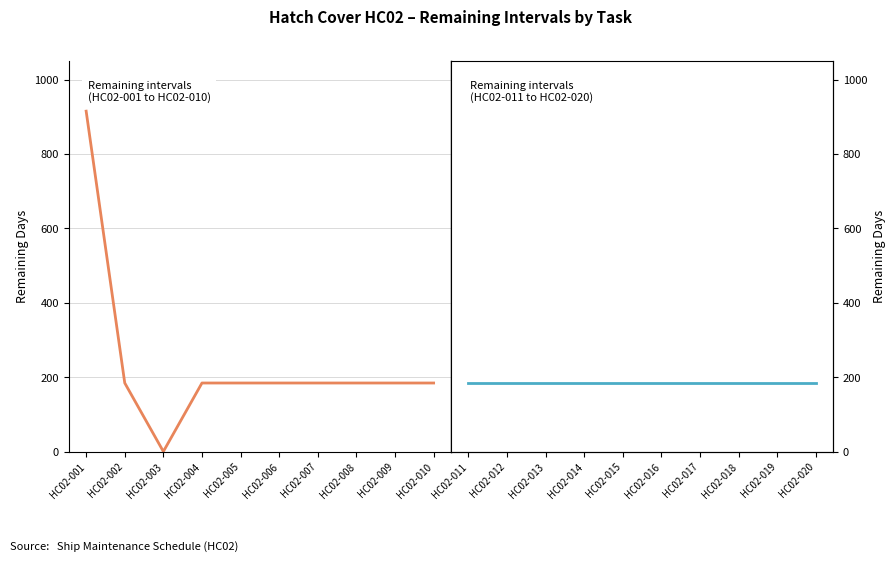

The Remaining Intervals (HC02-001–010) series shows 185 at HC02-008. True or false?

True